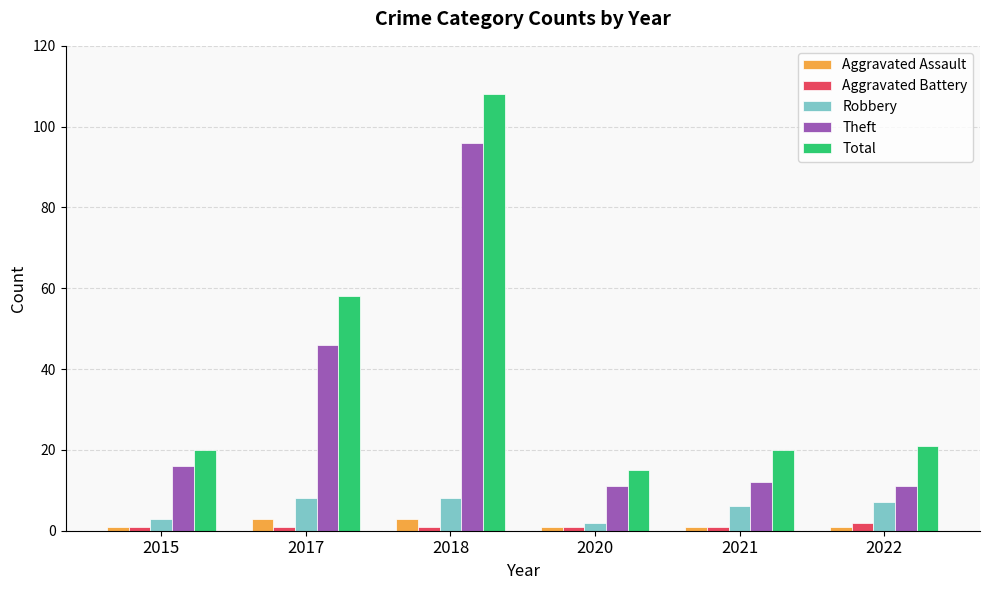

Which series has the largest range (max minus min)?

Total